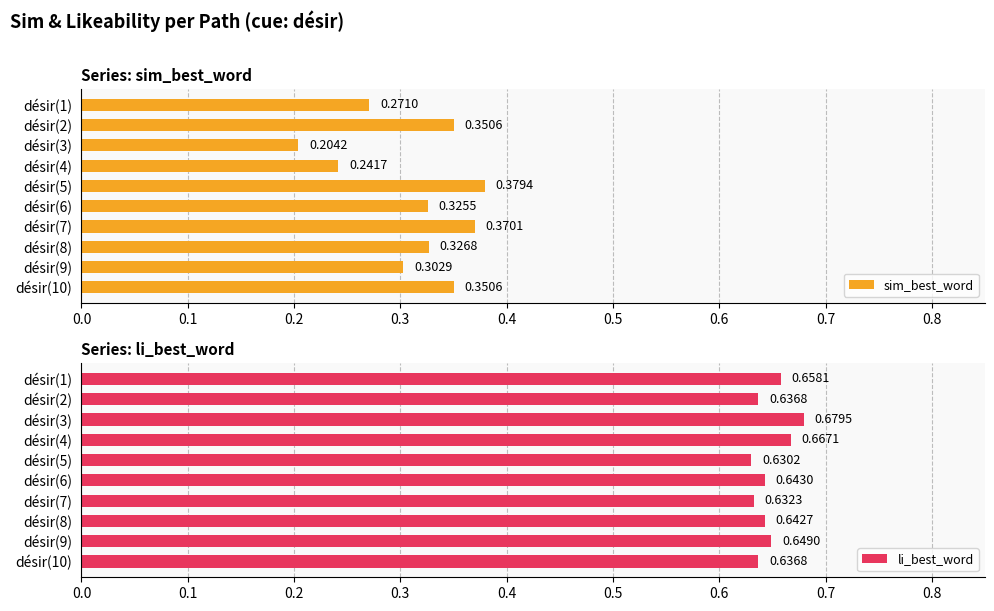

At how many categories does at least one series exceed 0?

10